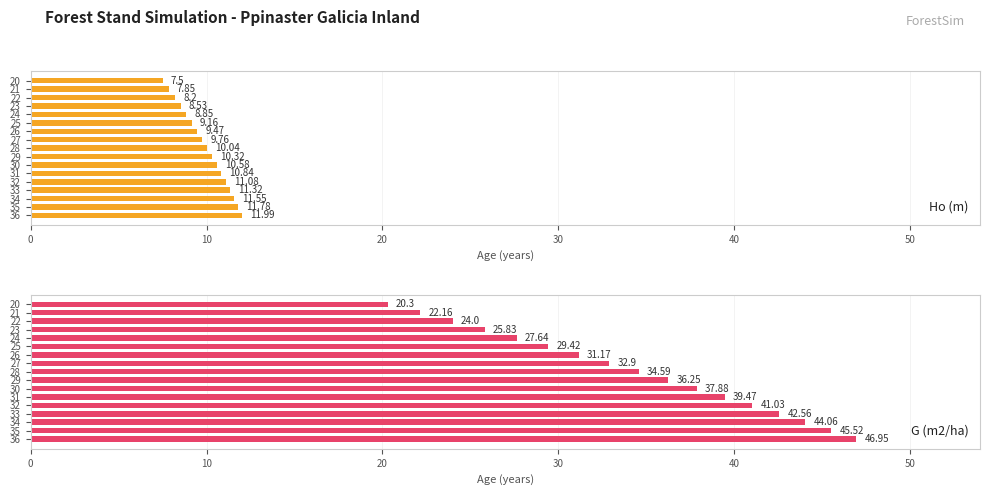

At which label is G (m2/ha) closest to 33?

27